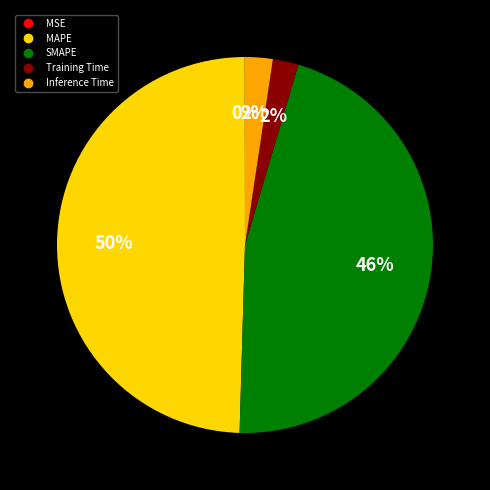

Is there a majority slice in this chart?

No